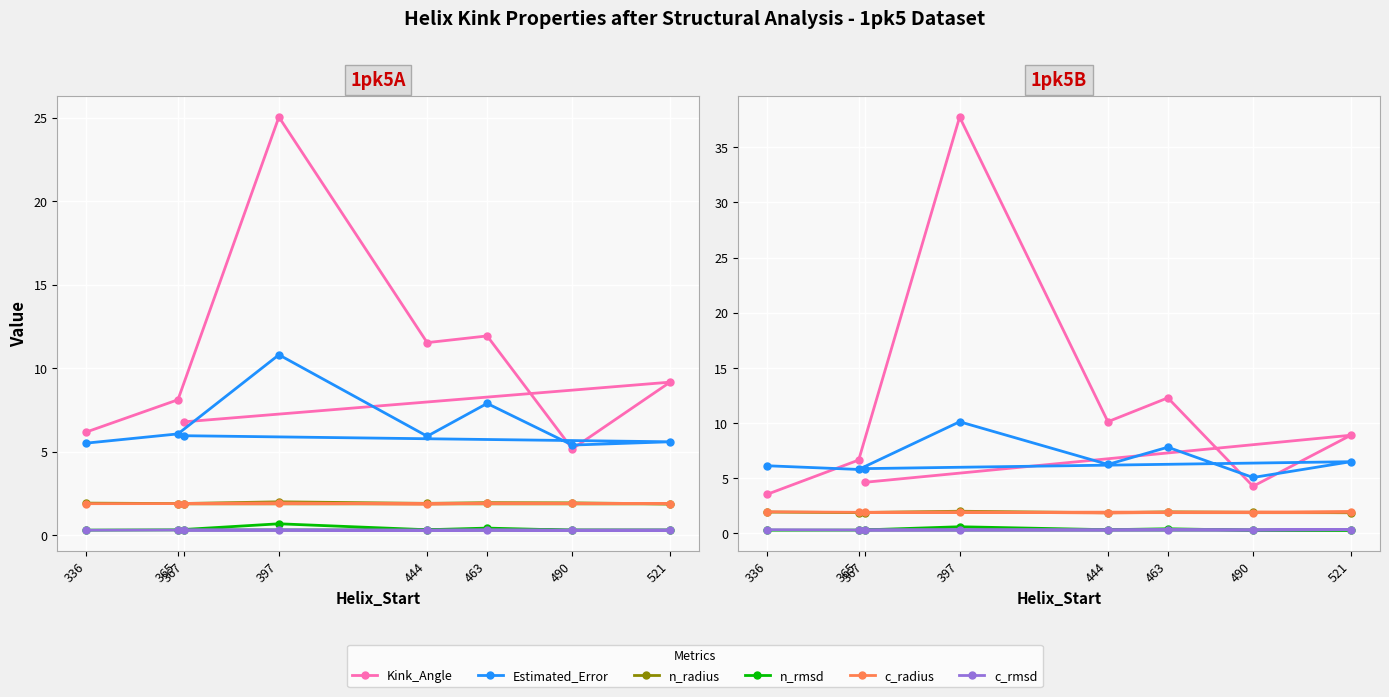

What is the value of the n_rmsd point at the 7th from the left?

0.3